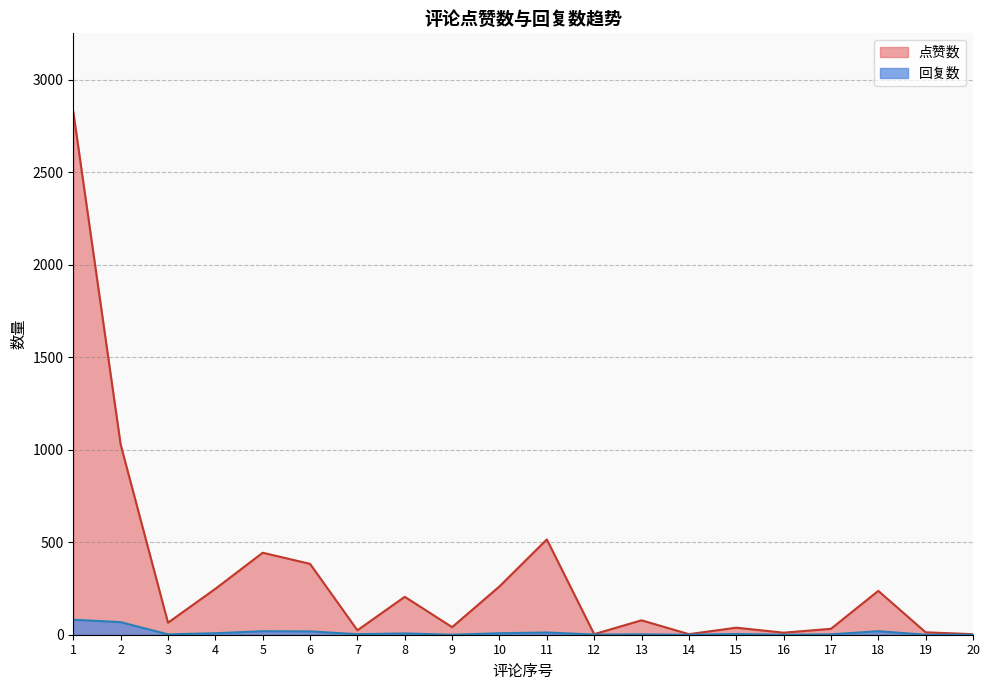

At which category does 点赞数 reach its first local peak?

5